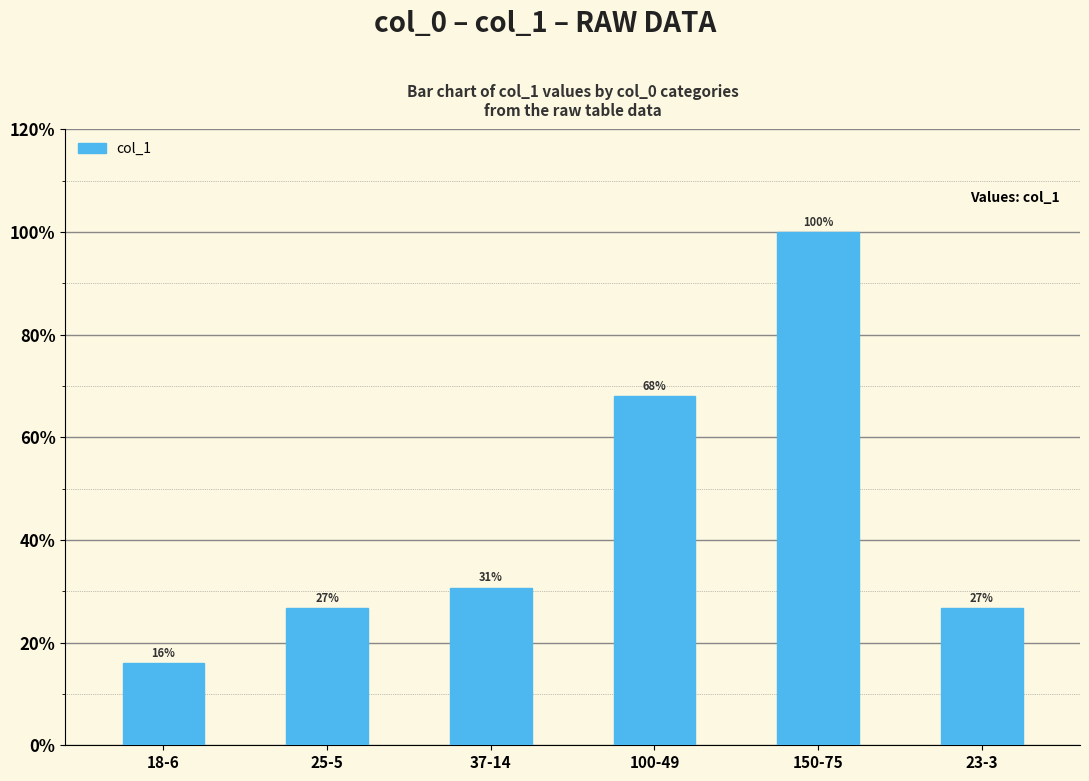

List the labels in order of value, largest first.

150-75, 100-49, 37-14, 25-5, 23-3, 18-6